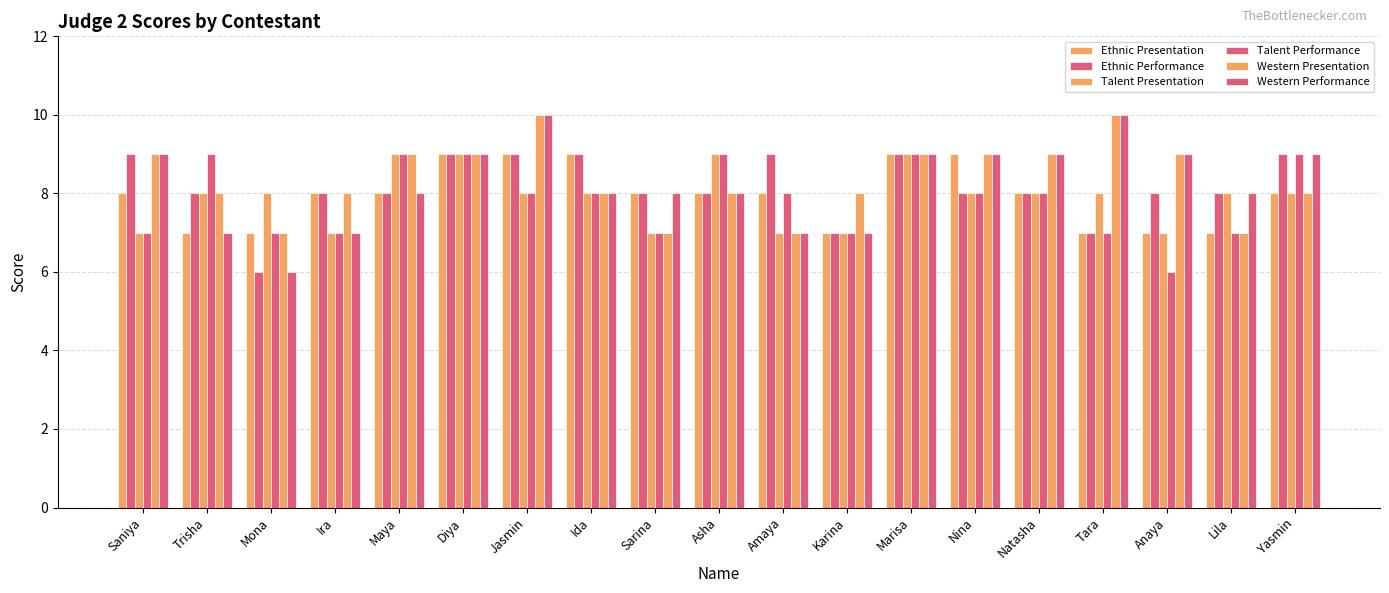

Does the chart contain any negative values?

No